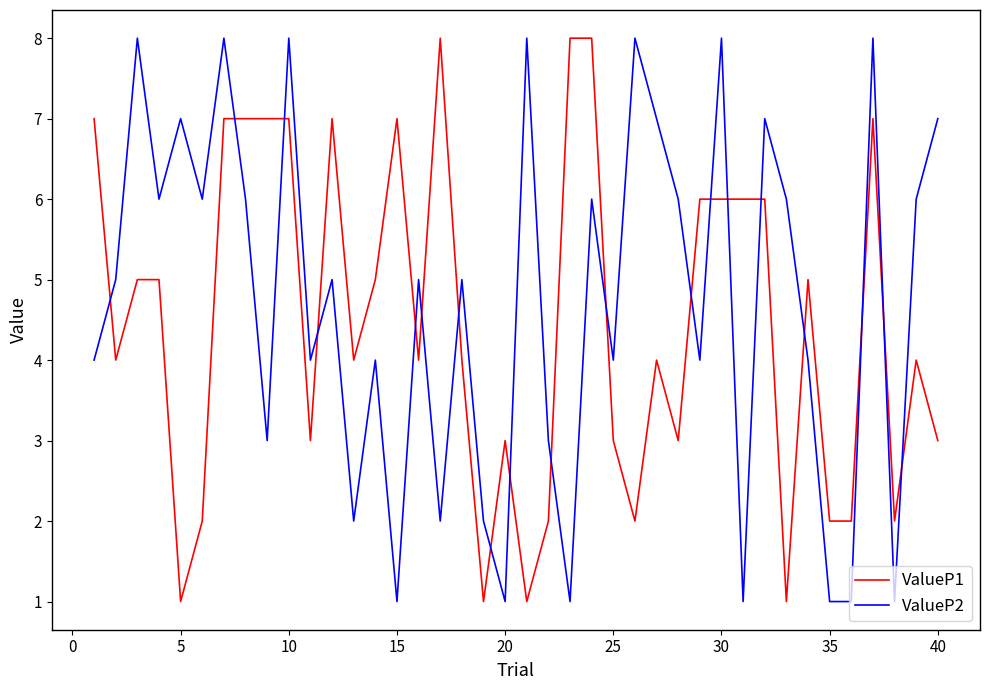

What is the maximum value for ValueP2?

8